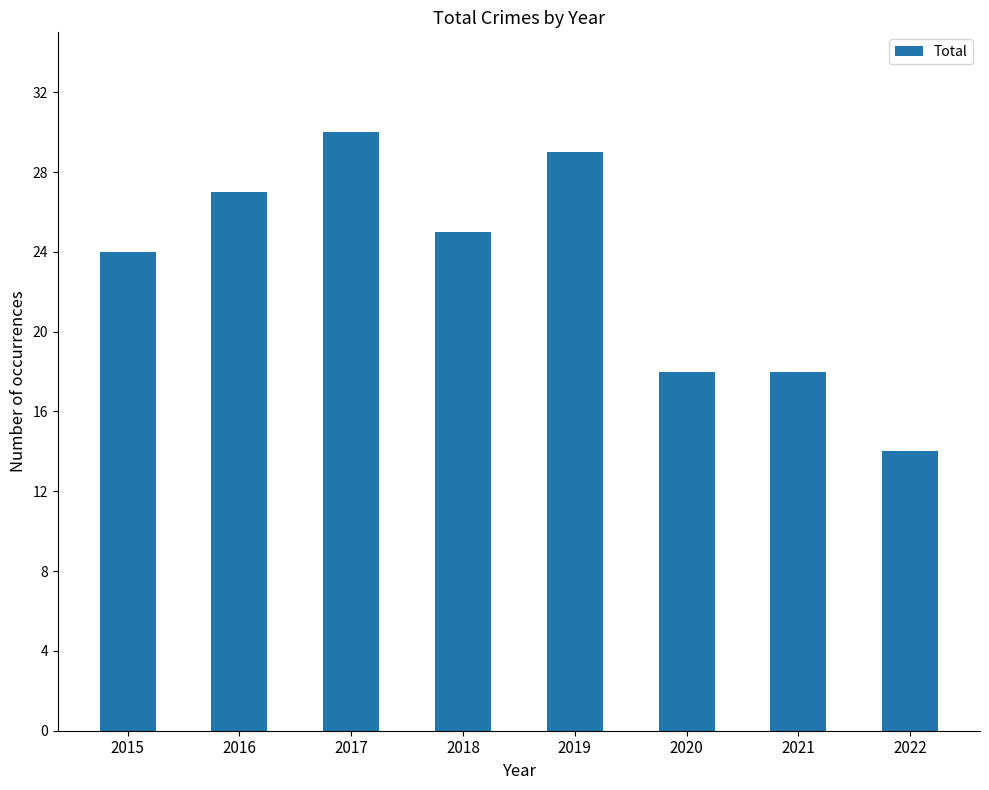

What is the value of the 3rd bar from the left?

30